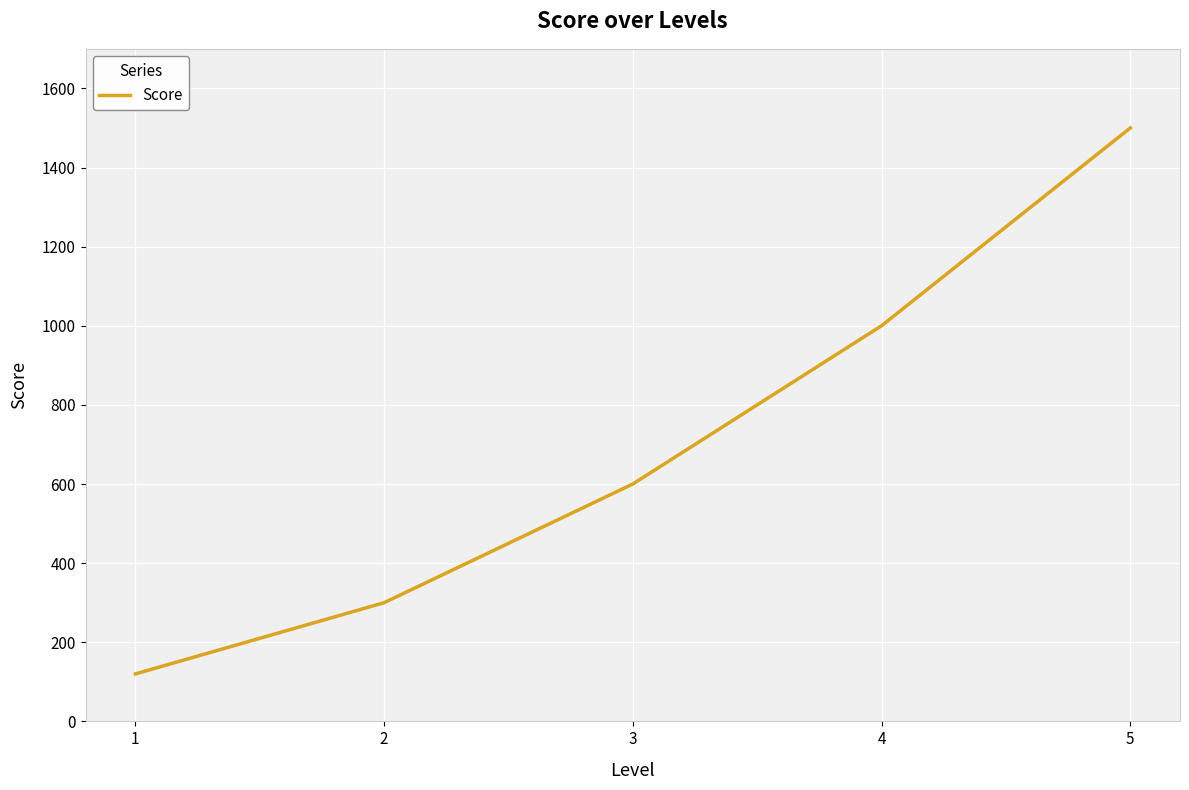

Reading right to left, transcribe all the data shown in this chart.

1500	1000	600	300	120